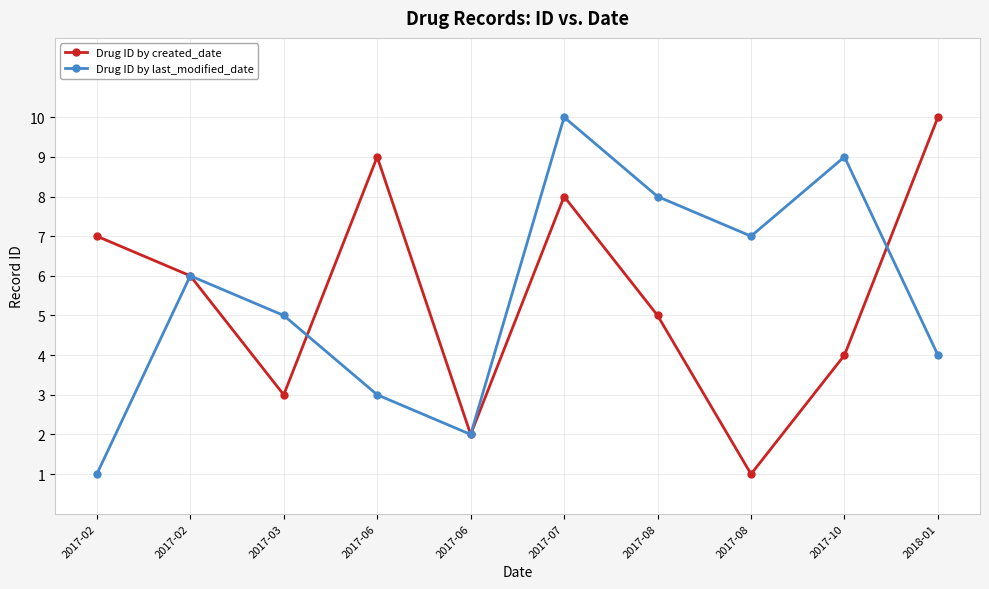

What are all the series names shown in the legend?

Drug ID by created_date, Drug ID by last_modified_date